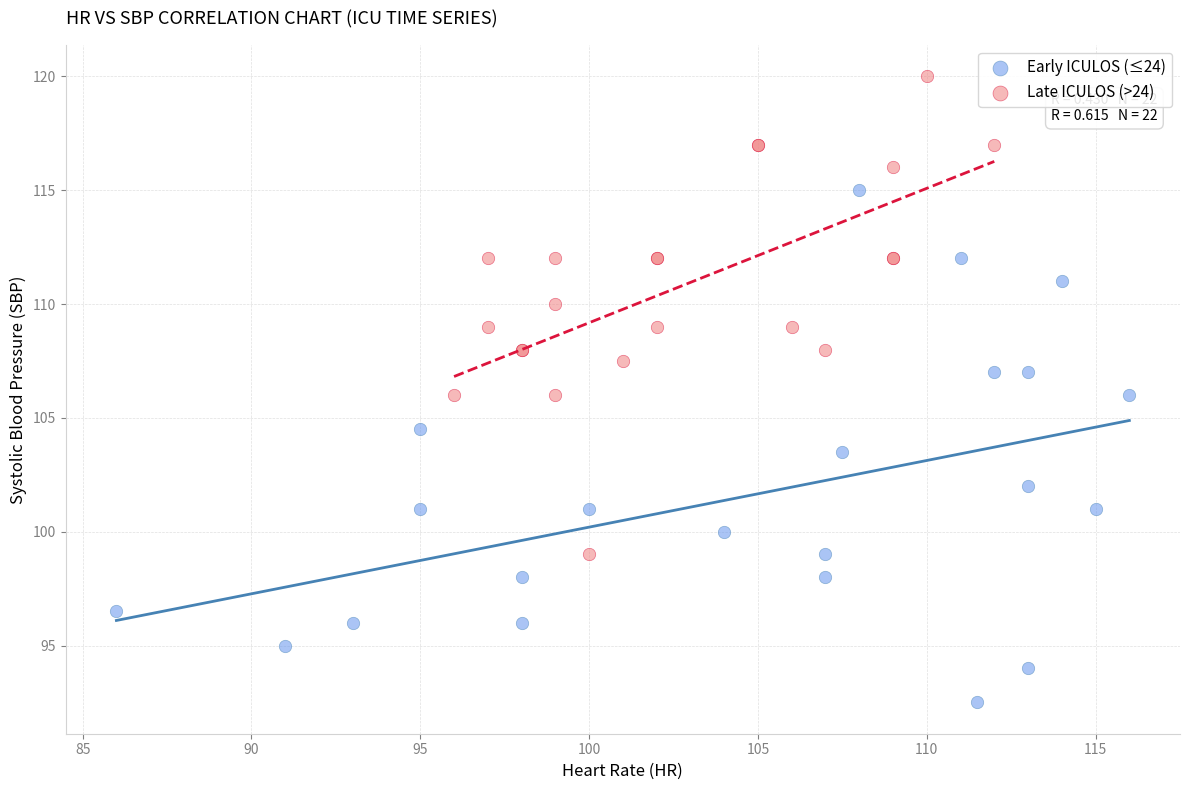

Which series contains the lowest Y value?

Early ICULOS (≤24)